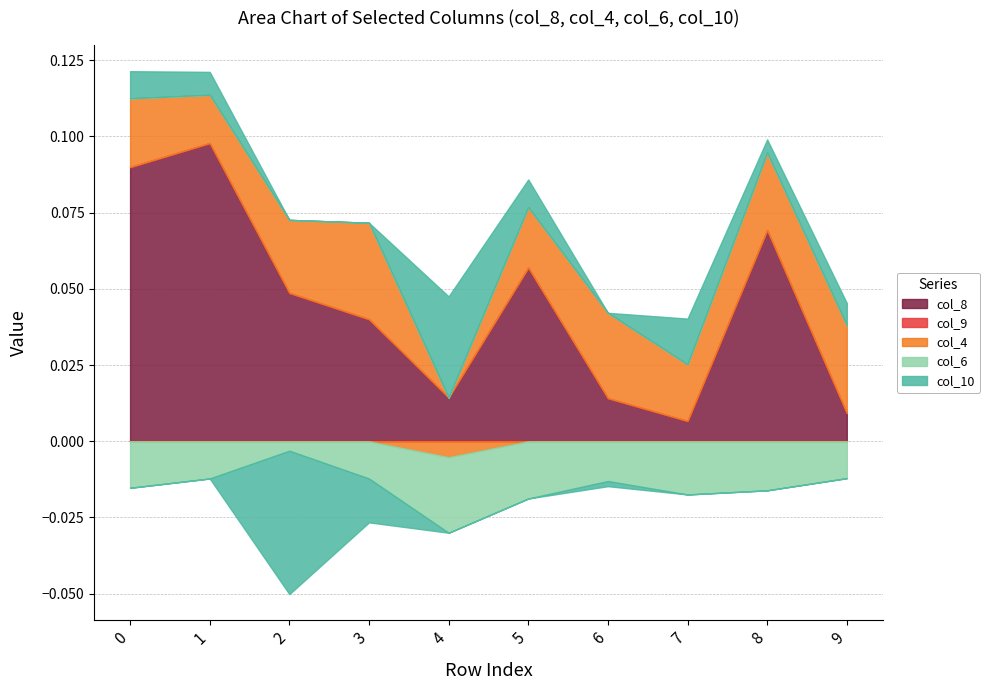

Which has a higher value, 2 or 7?

2